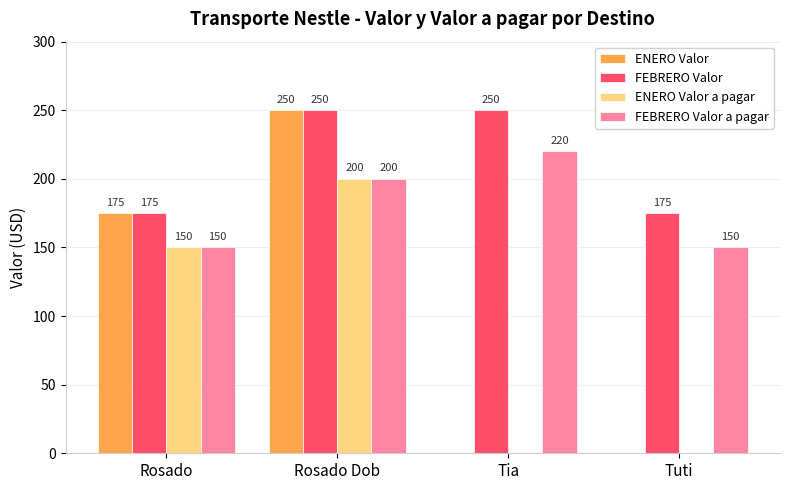

Are the bars horizontal?

No